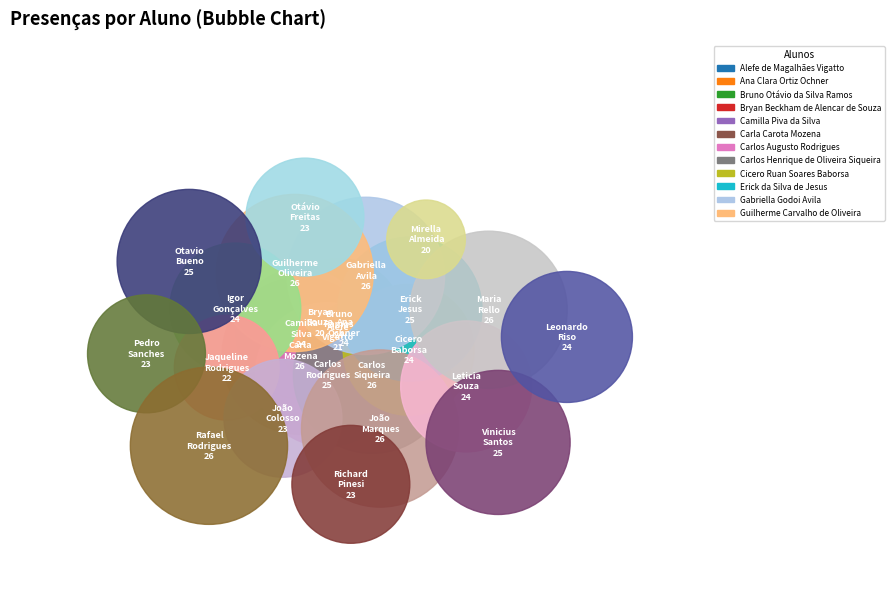

Is the sum of Bruno Otávio da Silva Ramos and Otávio Bassi de Freitas greater than half?

No